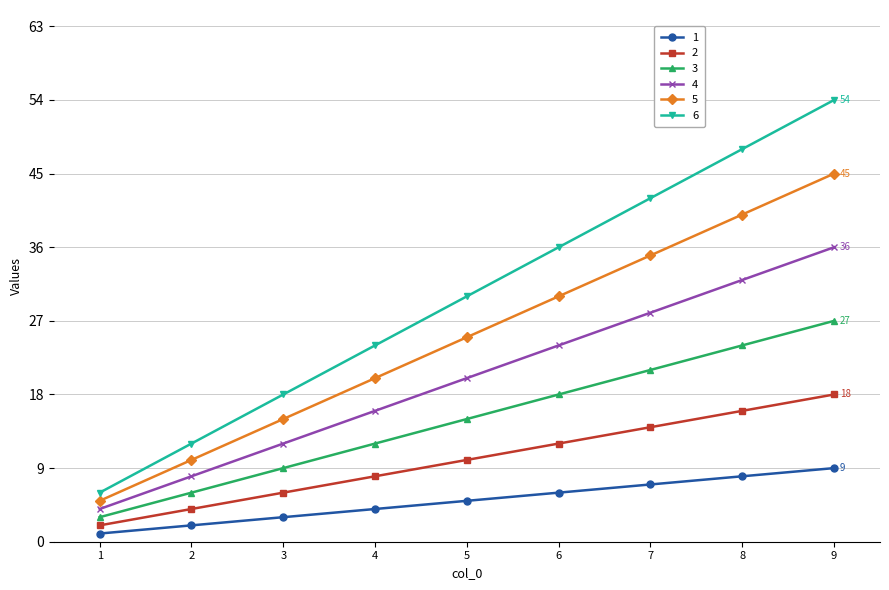

At which category is the sum across all series the highest?

9